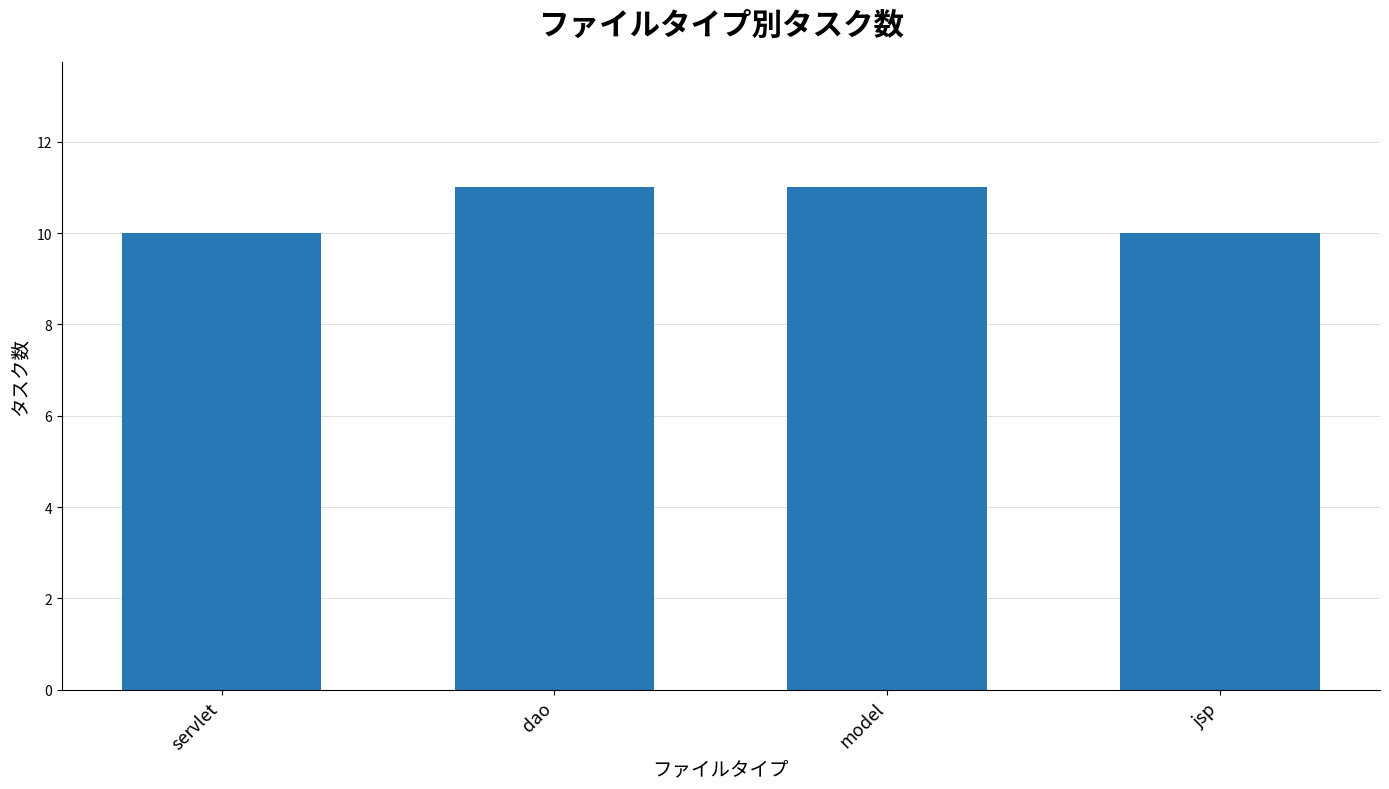

How many values are between 10 and 11?

4